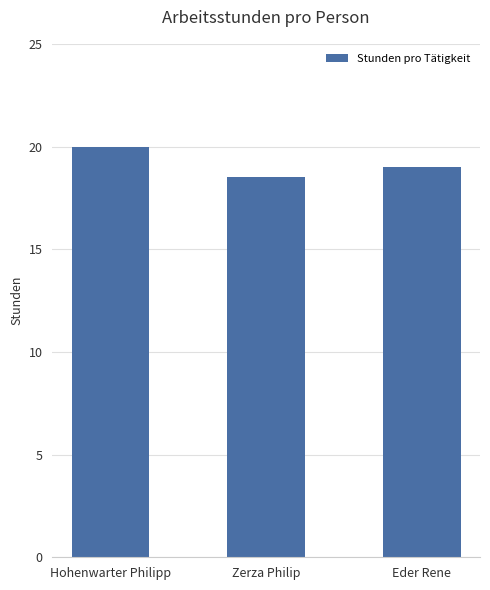

Rank the categories by value from highest to lowest.

Hohenwarter Philipp, Eder Rene, Zerza Philip